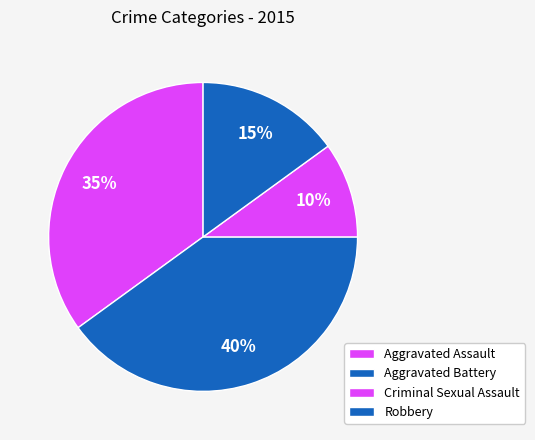

Between Criminal Sexual Assault and Aggravated Battery, which is larger?

Aggravated Battery